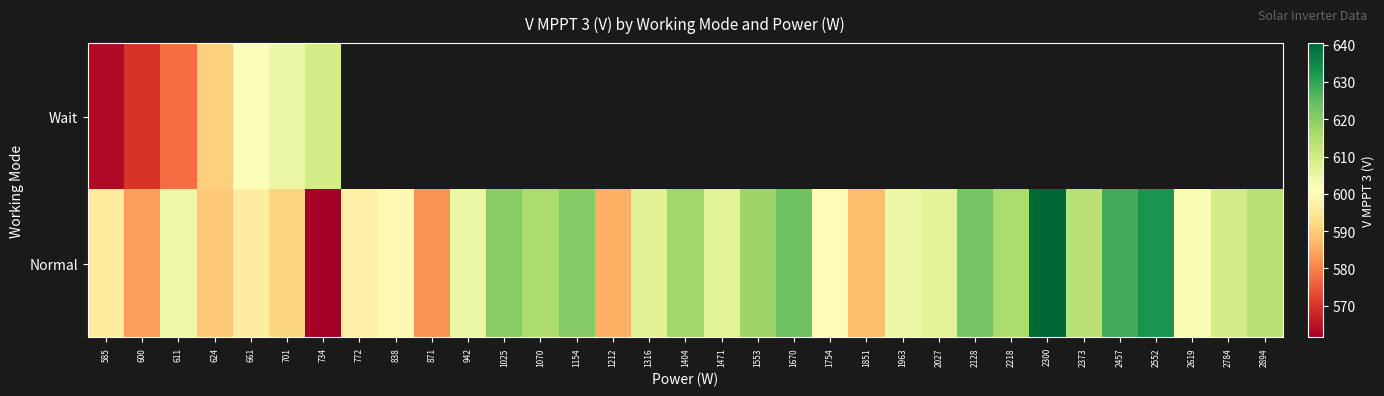

How many values in the Normal series exceed 606?

17